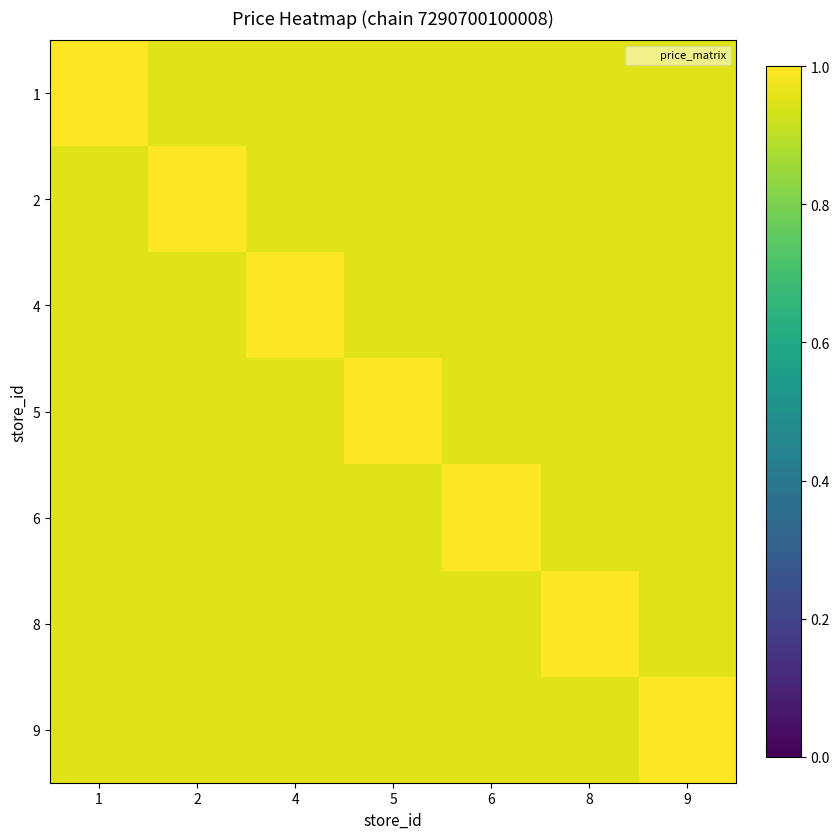

At how many categories does at least one series exceed 0?

7